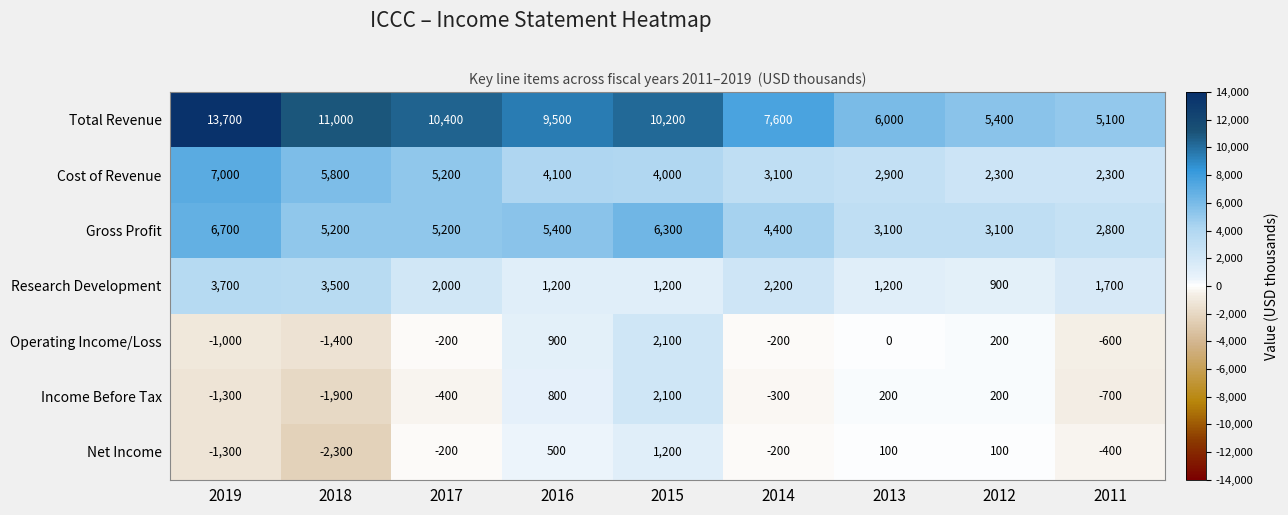

True or false: Net Income has a value of 500 at 2016.

True